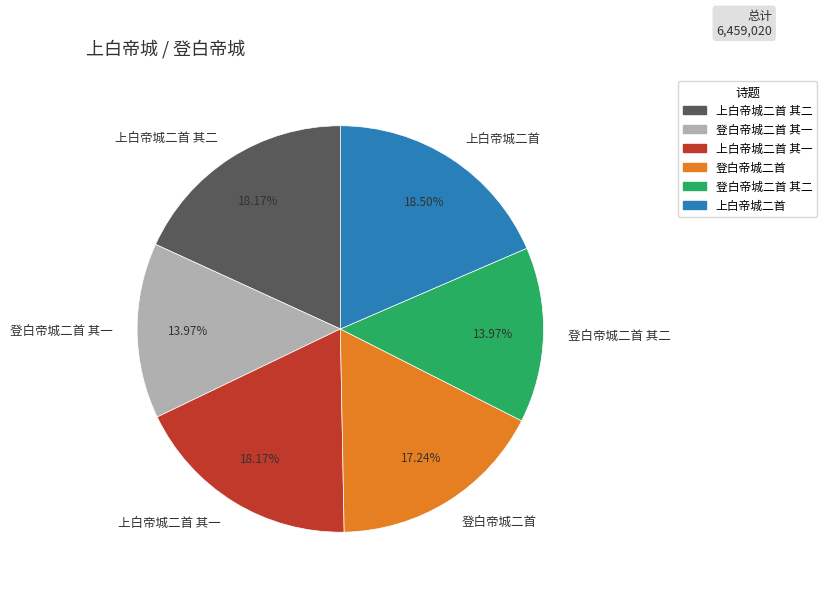

To the nearest percent, what percentage of the pie is 登白帝城二首?

17%